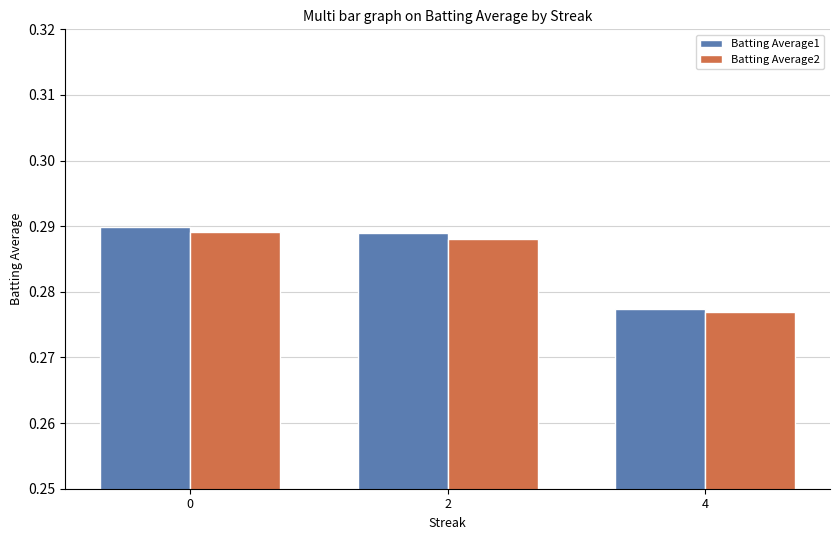

Count the Batting Average2 values in the range 0 to 1.

3